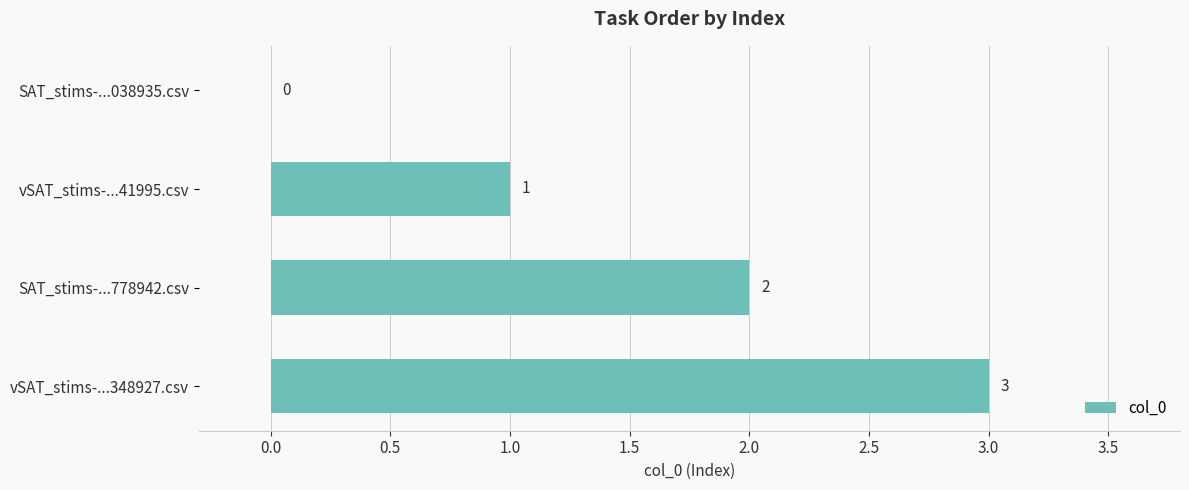

At which label is the value closest to 1?

vSAT_stims-...41995.csv